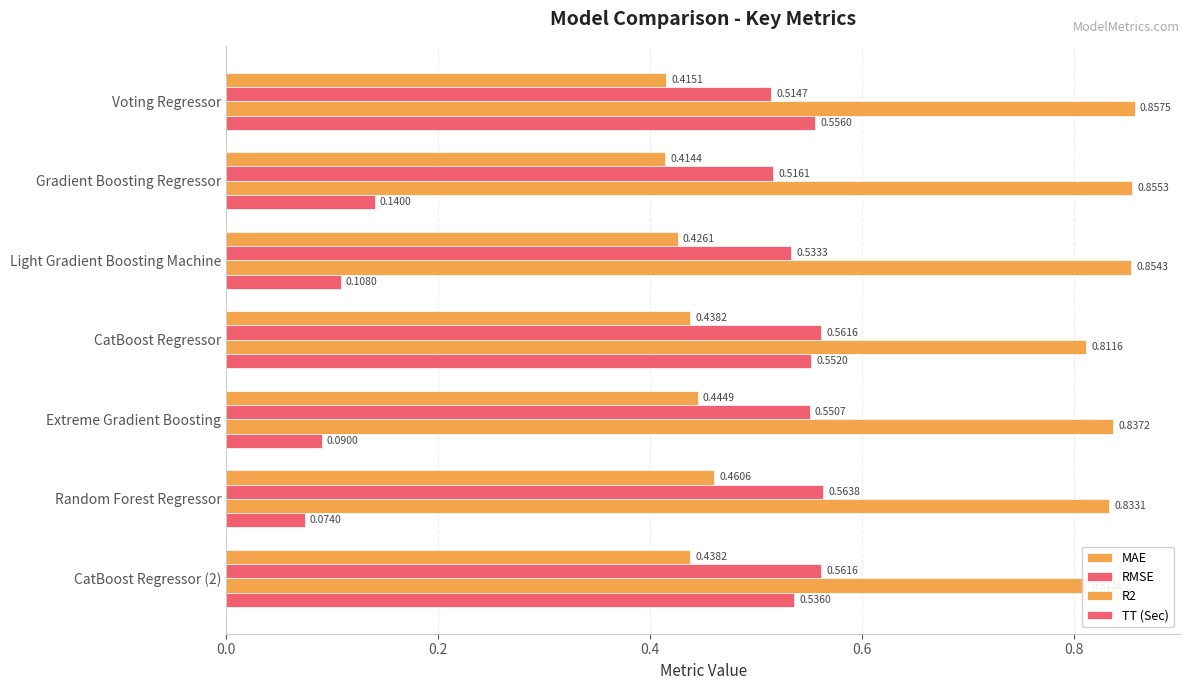

Rank the series by their average value, from highest to lowest.

R2, RMSE, MAE, TT (Sec)